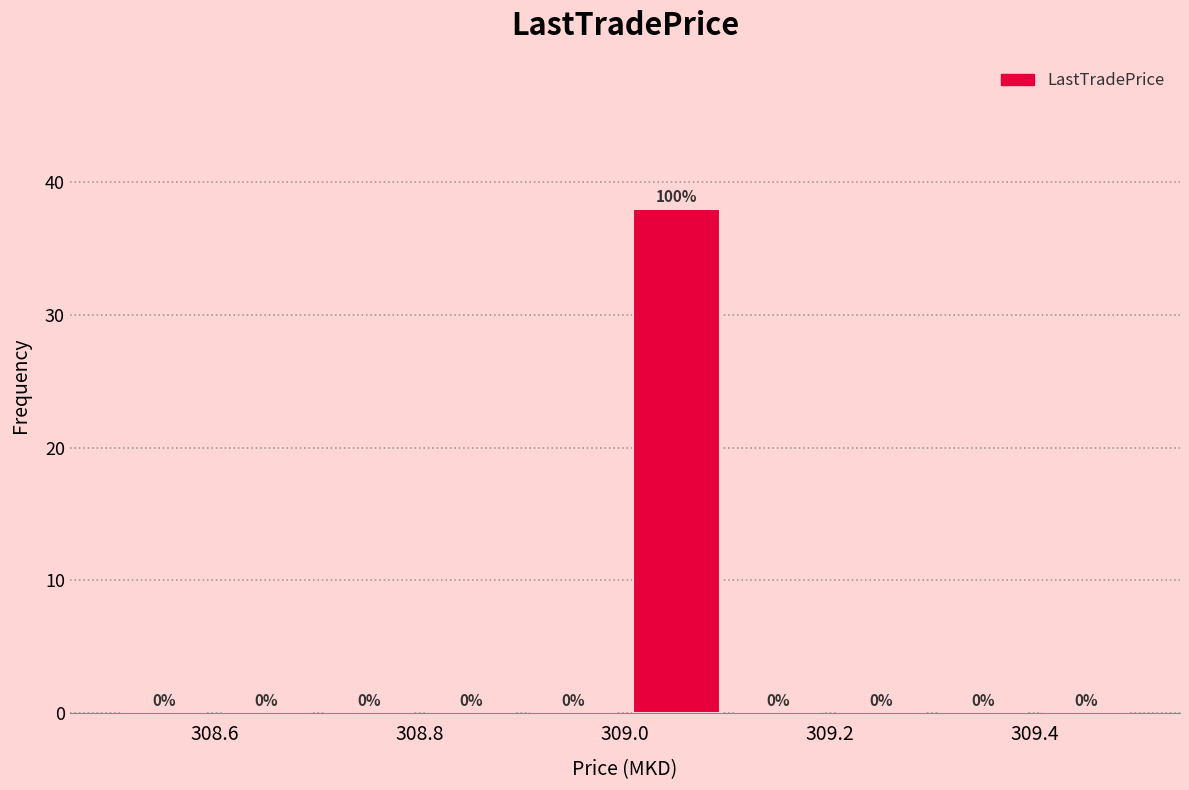

Over which range of the x-axis is the bar tallest?

309.0 to 309.1